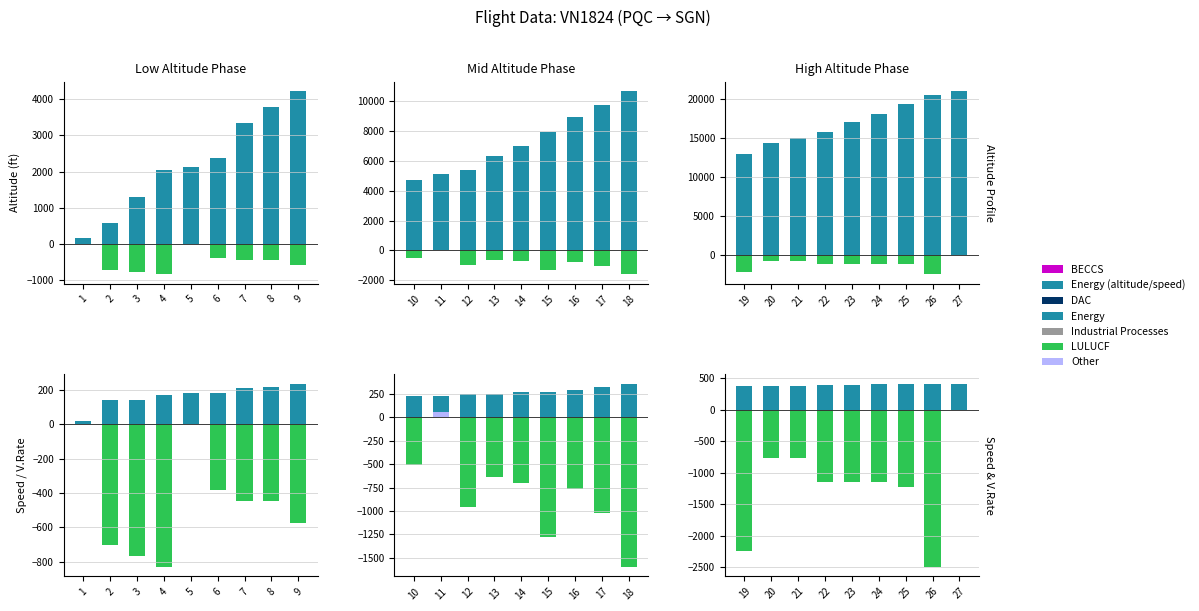

Is the value of LULUCF at 27 greater than the value of Energy at 19?

No